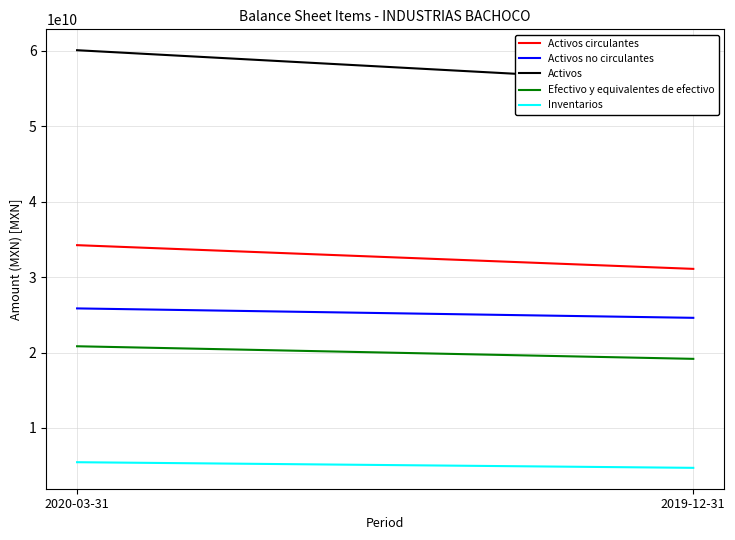

What is the maximum value shown in the chart?

60095035000